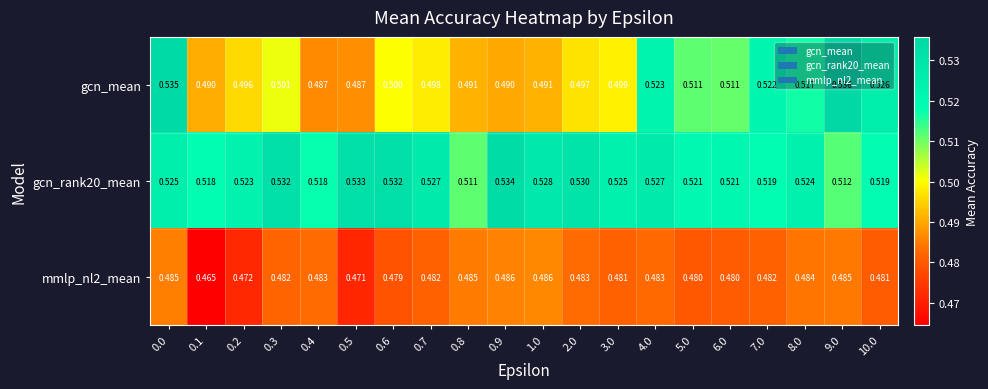

Is the value of gcn_rank20_mean at 0.8 greater than the value of mmlp_nl2_mean at 2.0?

Yes